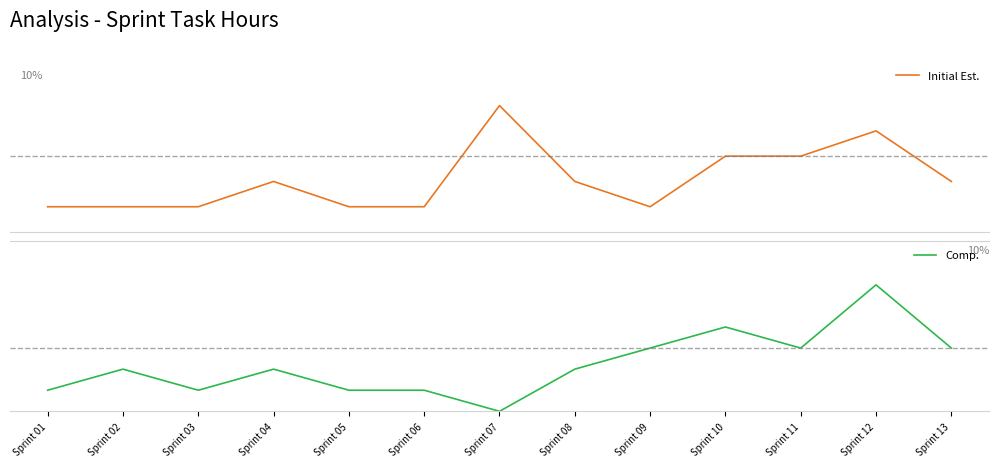

Which category has the highest value in the Initial Est. series?

Sprint 07